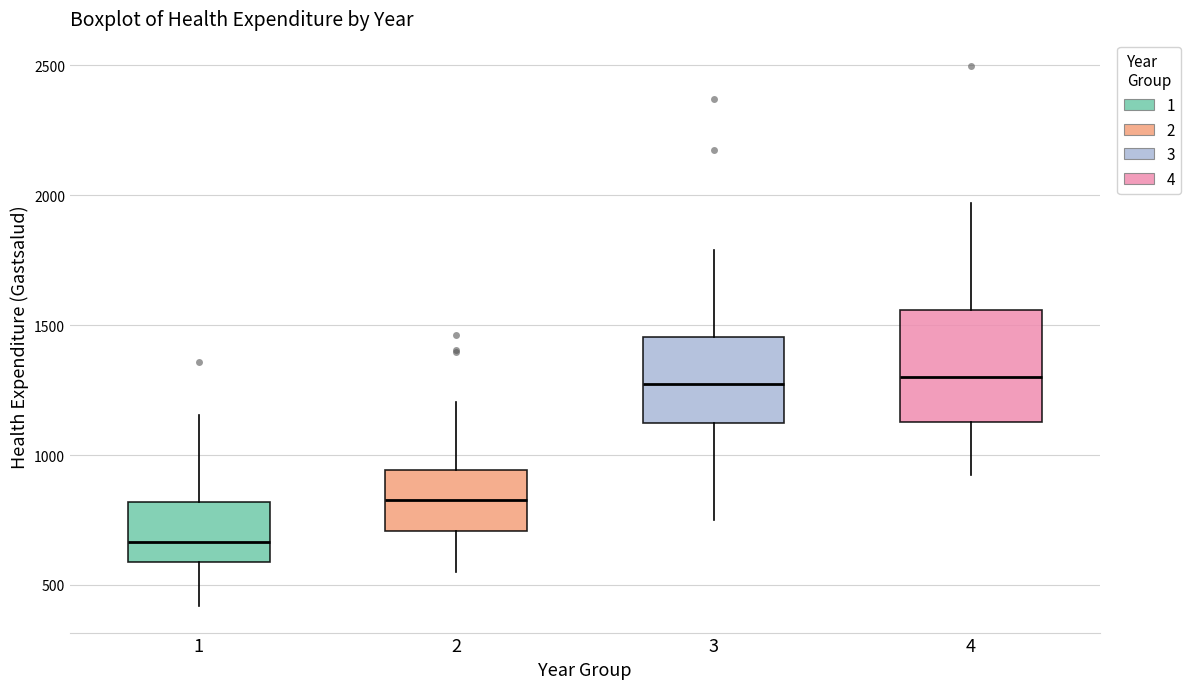

Reading left to right, read every box against the y-axis: the position of its median line, the range the box covers, and the ends of its whiskers. The values are not printed on the chart, so give them approximately, as read against the axis.

1: median 650, box 600 to 800, whiskers 400 to 1150
2: median 850, box 700 to 950, whiskers 550 to 1200
3: median 1250, box 1100 to 1450, whiskers 750 to 1800
4: median 1300, box 1150 to 1550, whiskers 900 to 1950